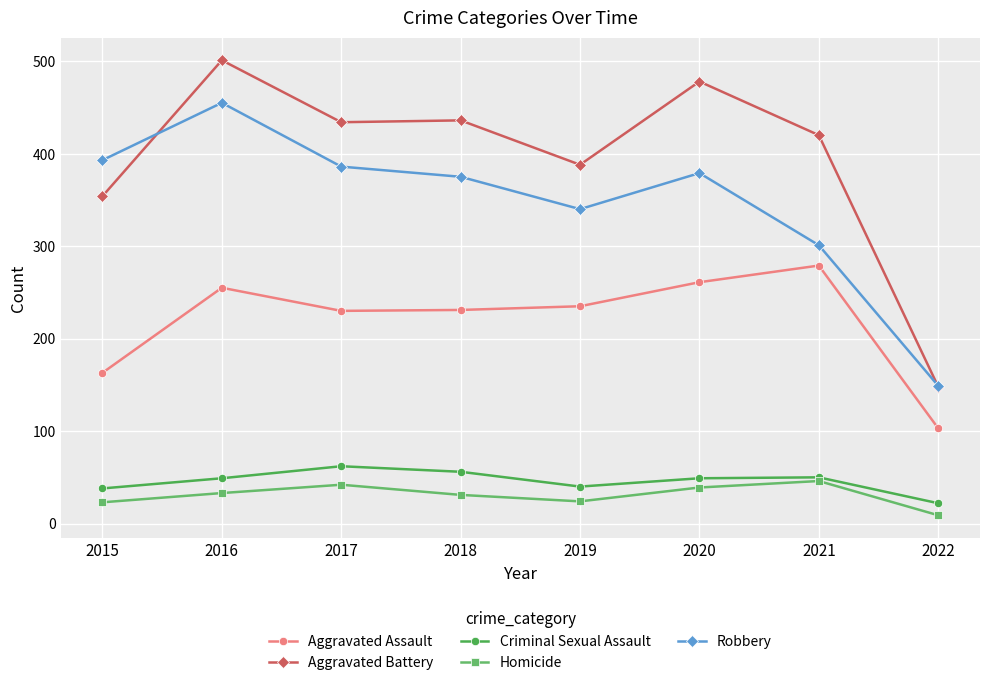

What is the spread (max minus min) of values at 2020?

439